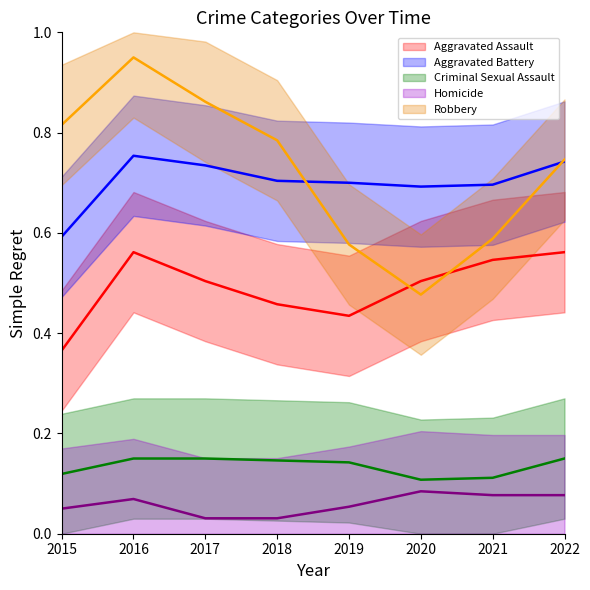

The value of Robbery at 2018 is 0.8. True or false?

True